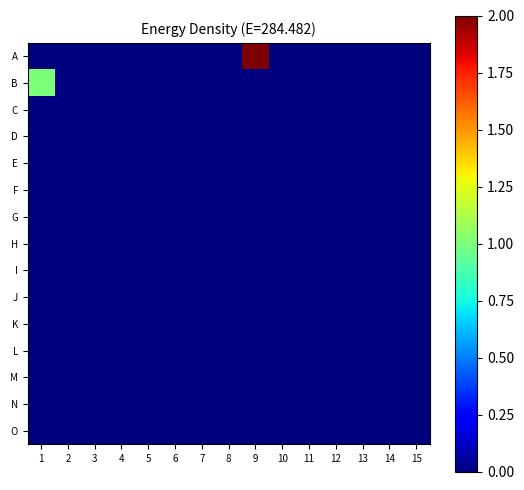

Rank the series by their maximum value, from highest to lowest.

A, B, C, D, E, F, G, H, I, J, K, L, M, N, O